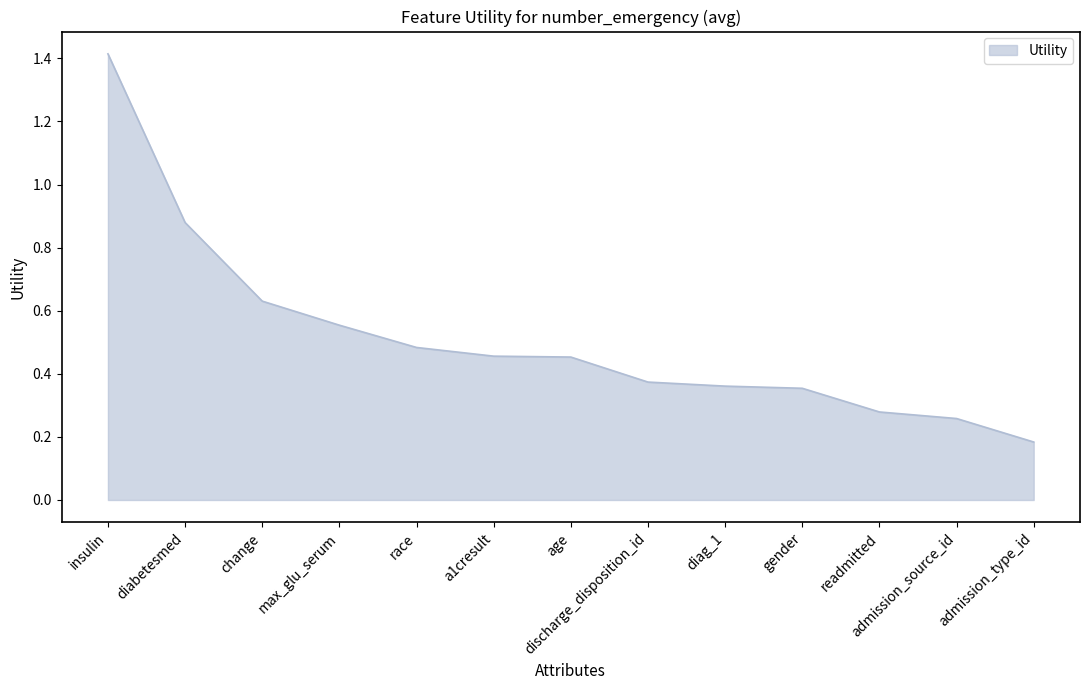

What is the difference between the maximum and minimum values?

1.2